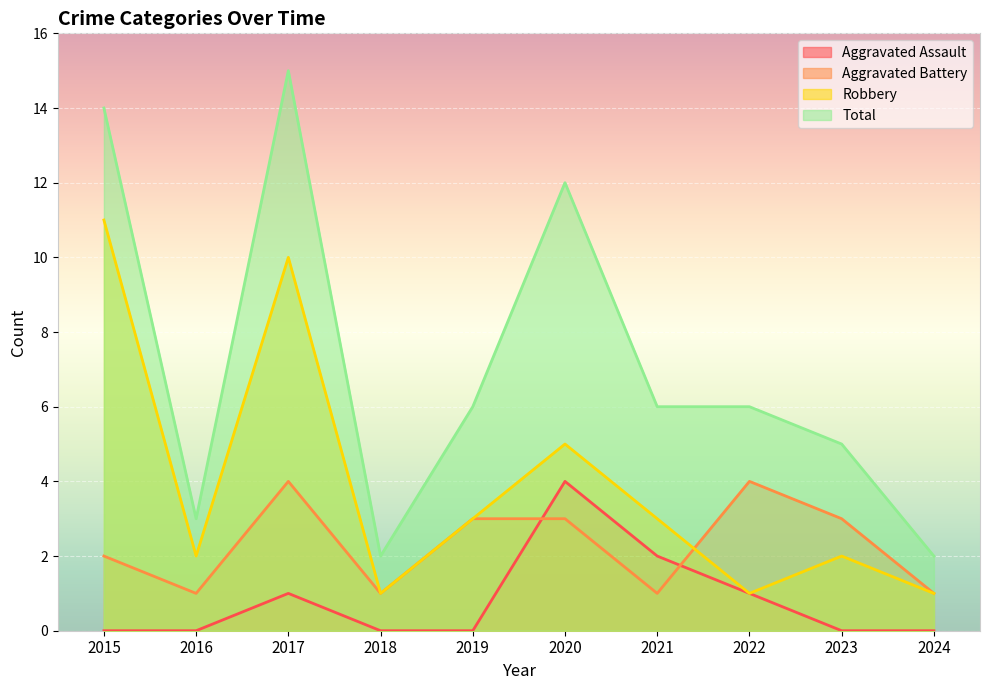

How many lines are shown in the chart?

4